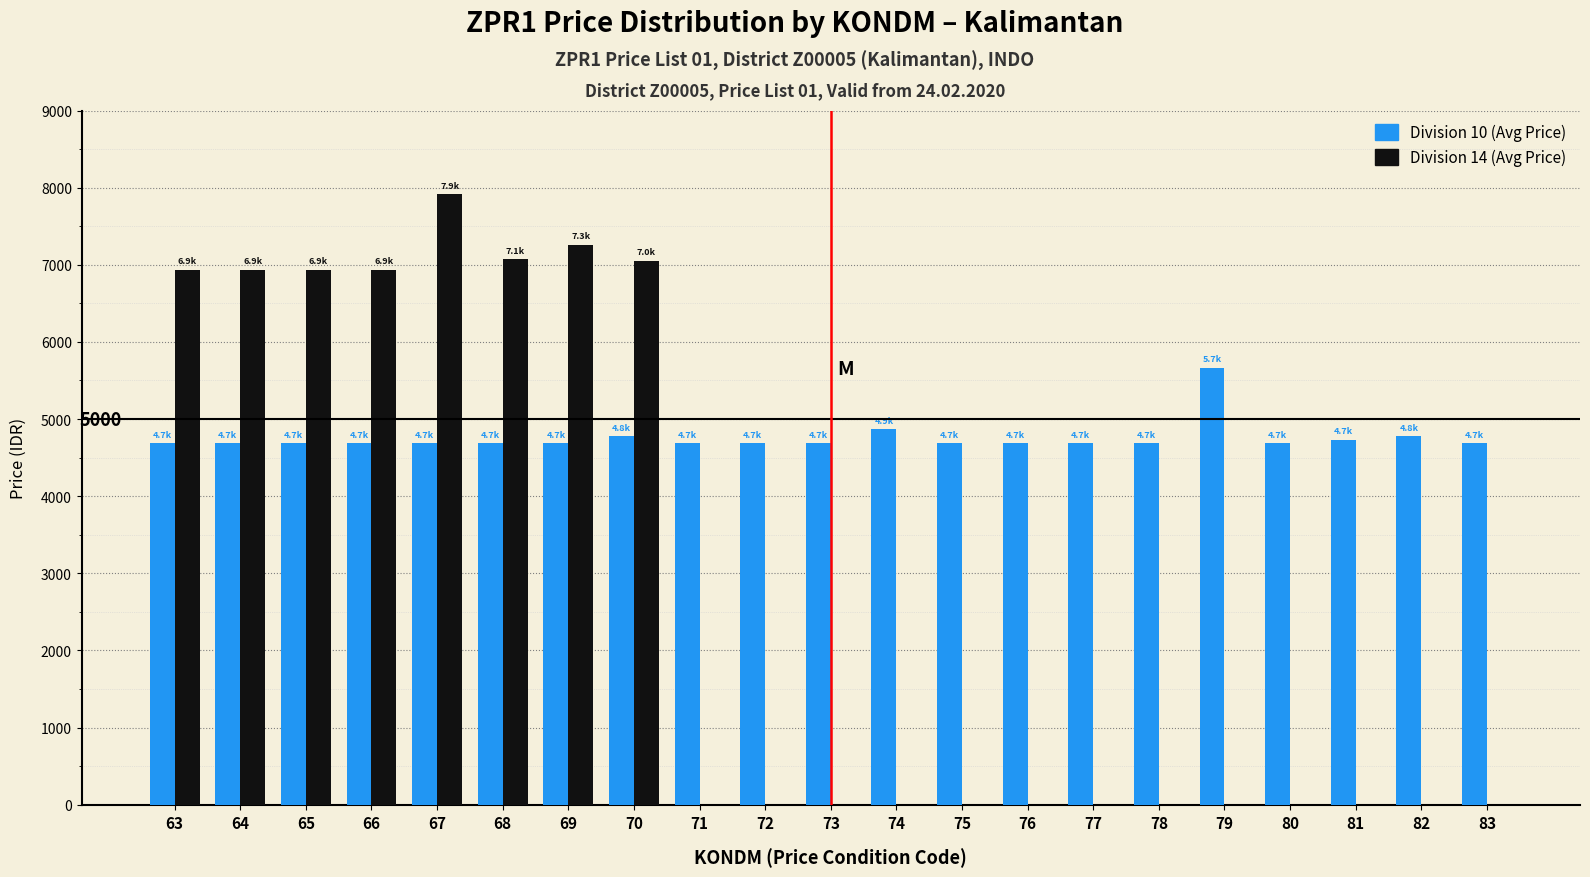

What is the sum of the Division 10 (Avg Price) values at 71 and 64?

9374.4